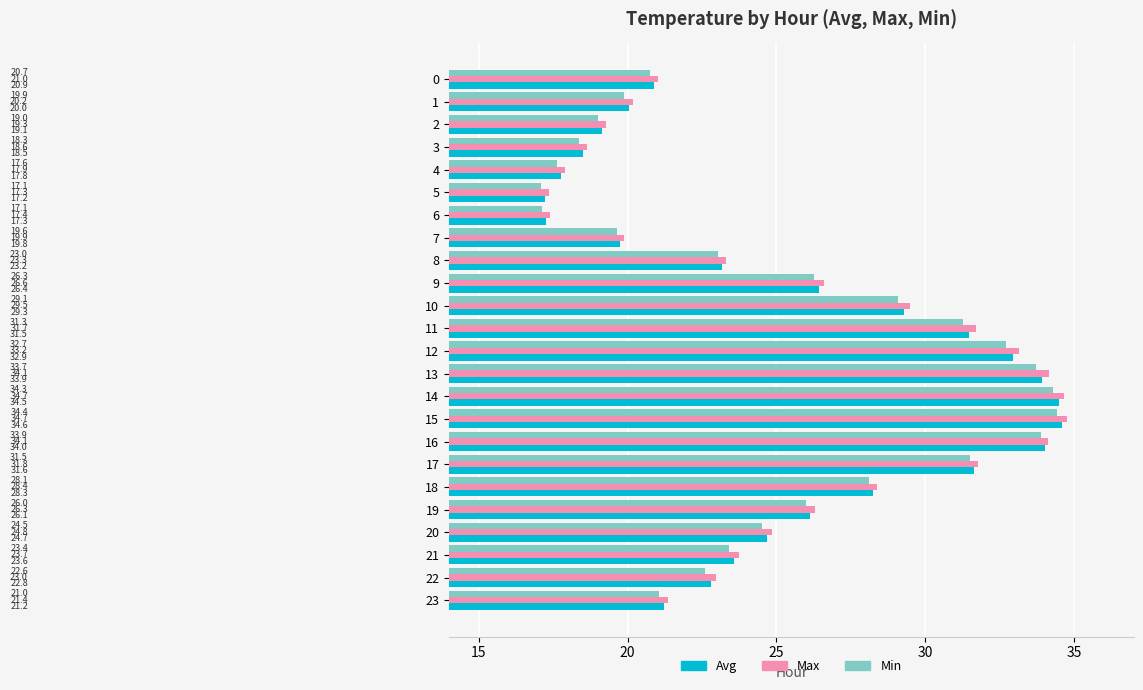

The Avg series shows 24.7 at 20. True or false?

True